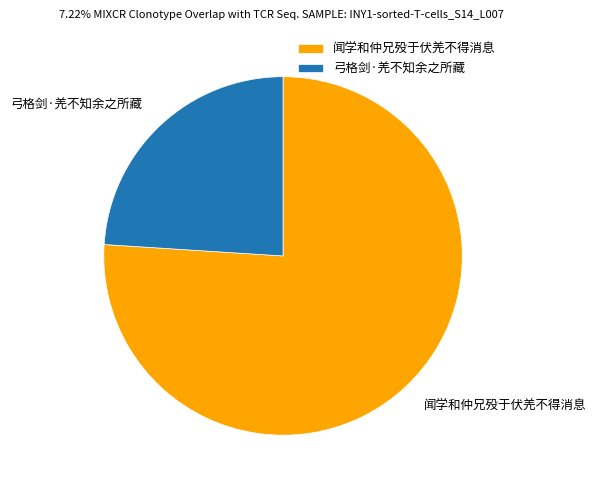

True or false: 闻学和仲兄殁于伏羌不得消息 accounts for 67% of the total.

False